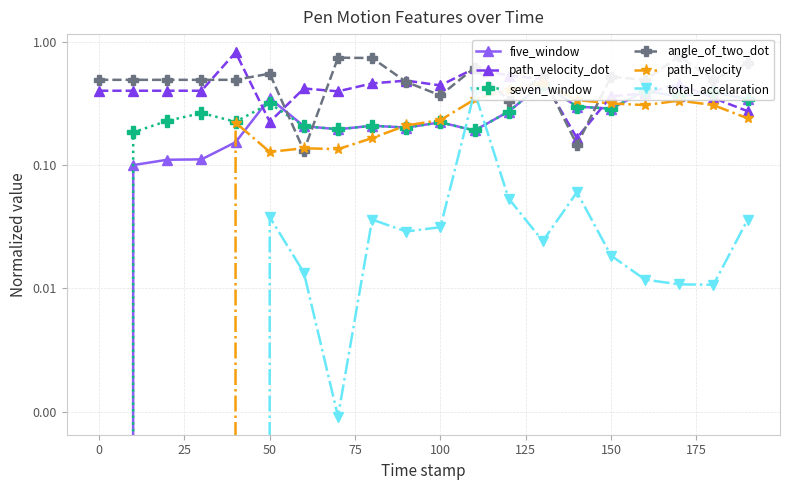

Count the number of categories in the chart.

20